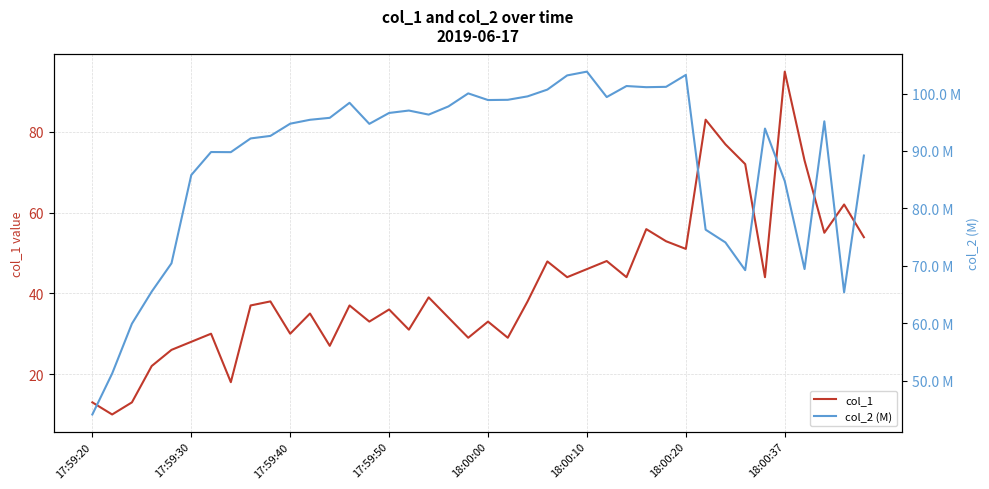

Which series has the largest range (max minus min)?

col_1